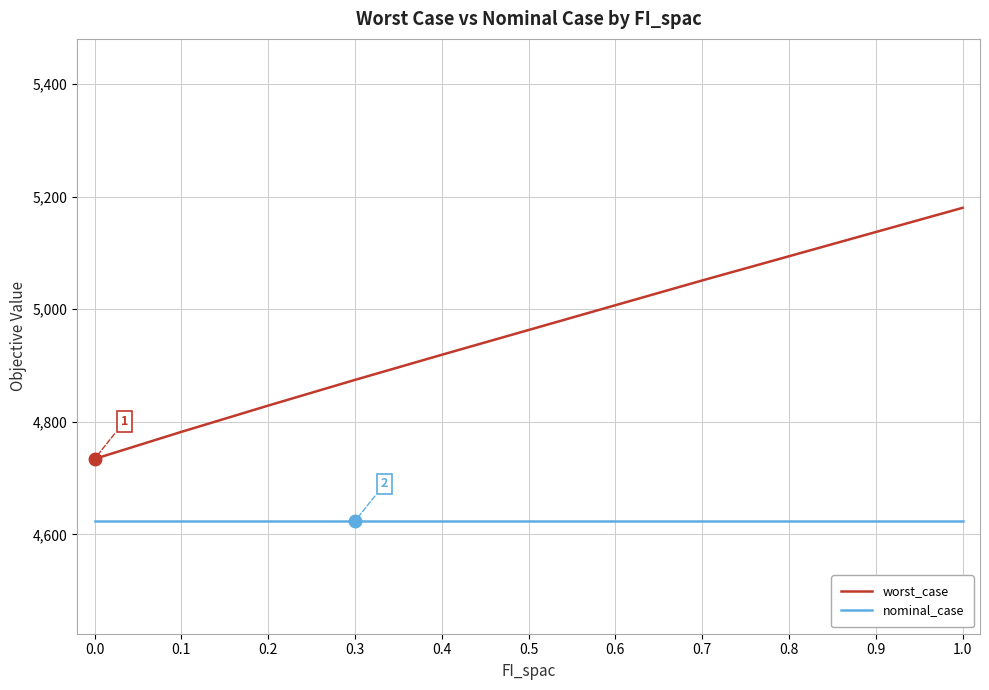

Which series has the largest range (max minus min)?

worst_case